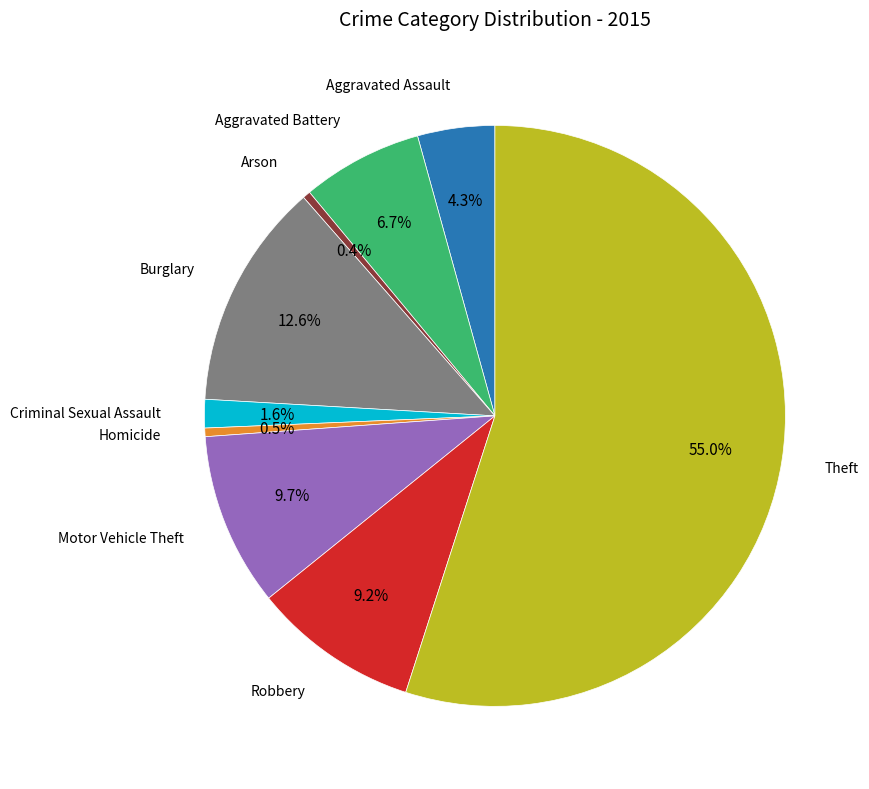

Is there a majority slice in this chart?

Yes